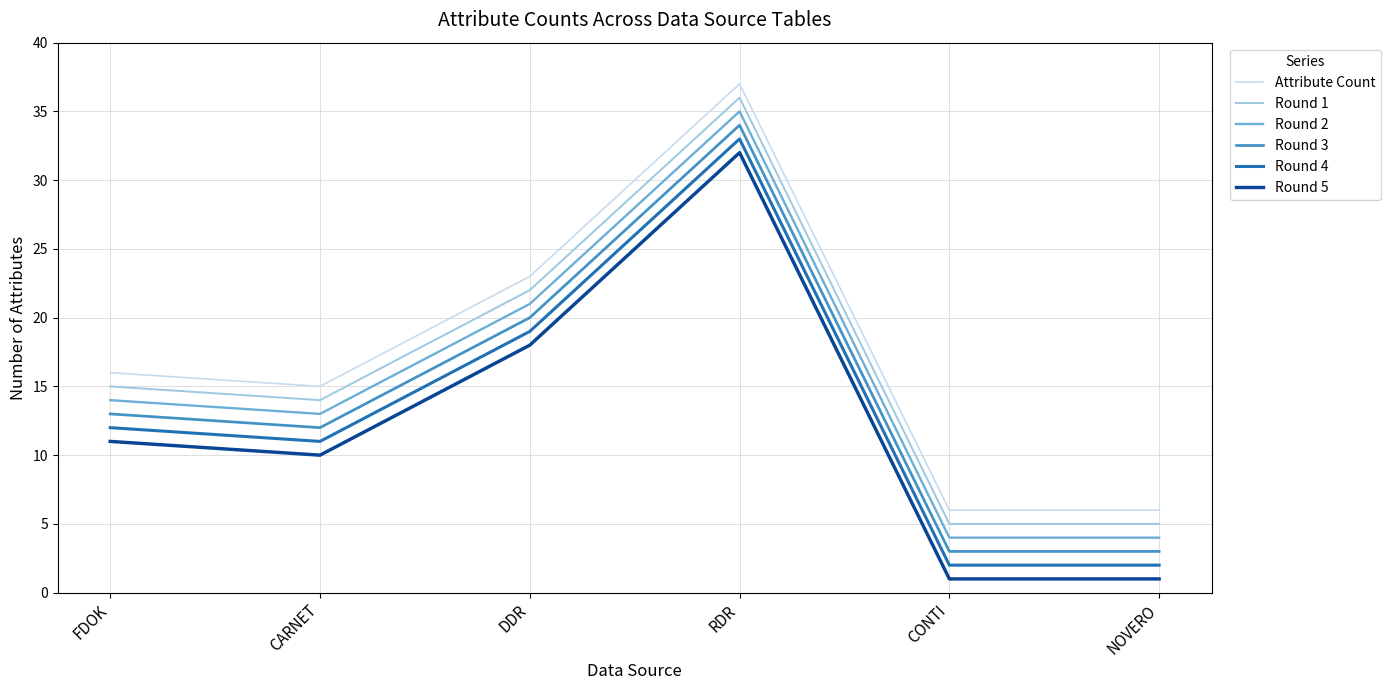

Is it true that Round 1 equals 14 at CARNET?

True